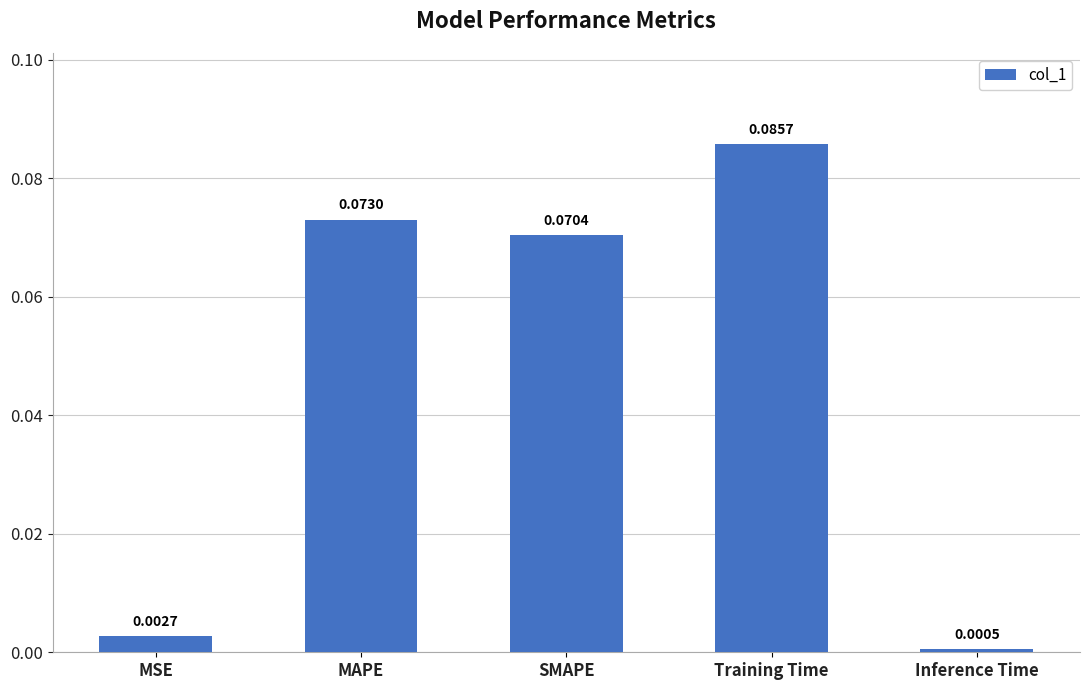

At which category does the chart reach its peak across all series?

Training Time